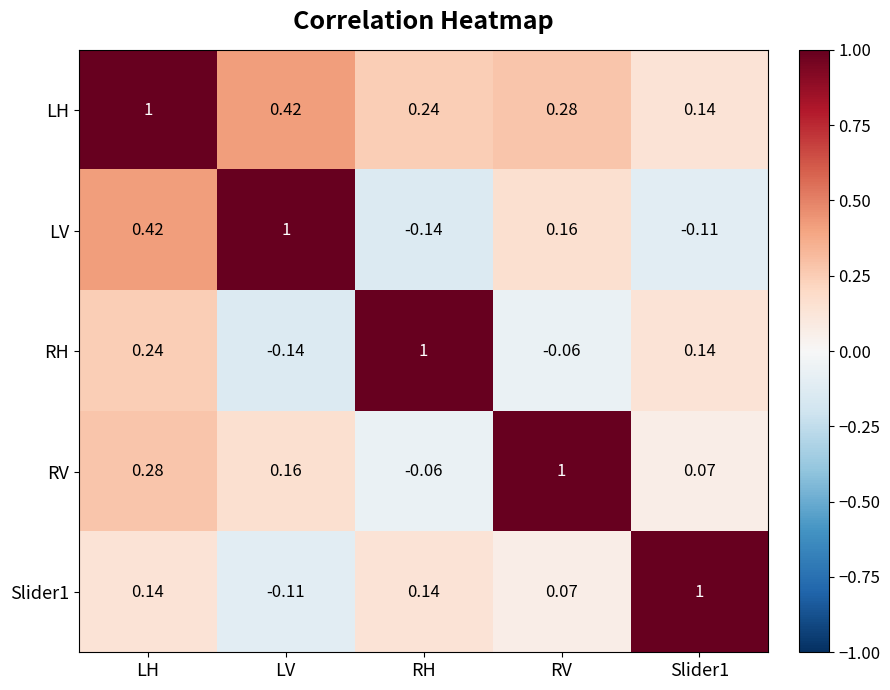

At which label is RH closest to 0?

RV